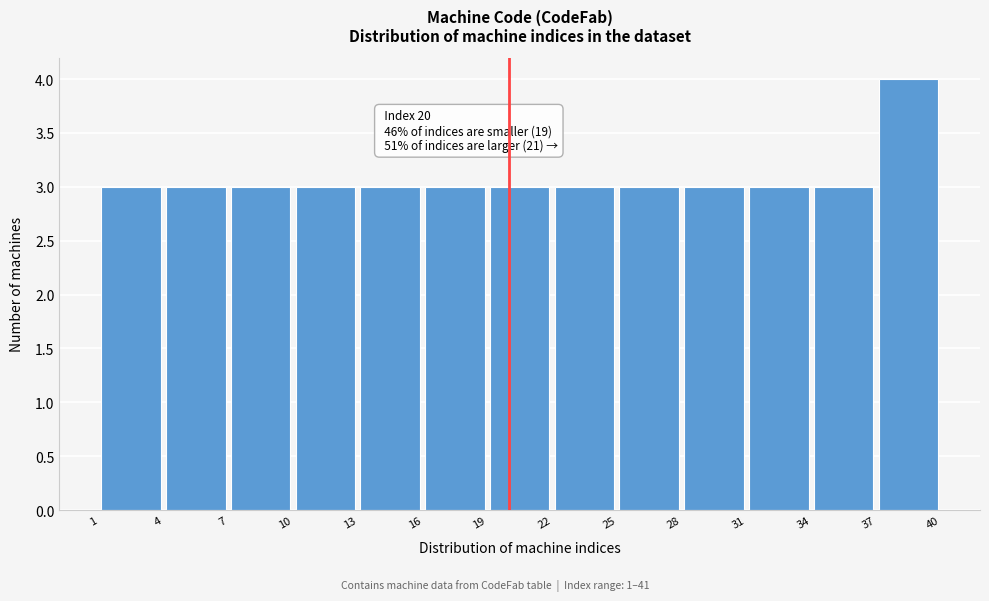

Over which range of the x-axis is the bar tallest?

37 to 40